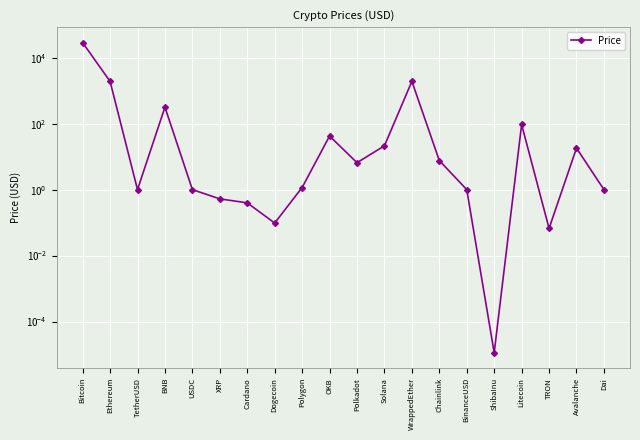

How many values are below 6?

10